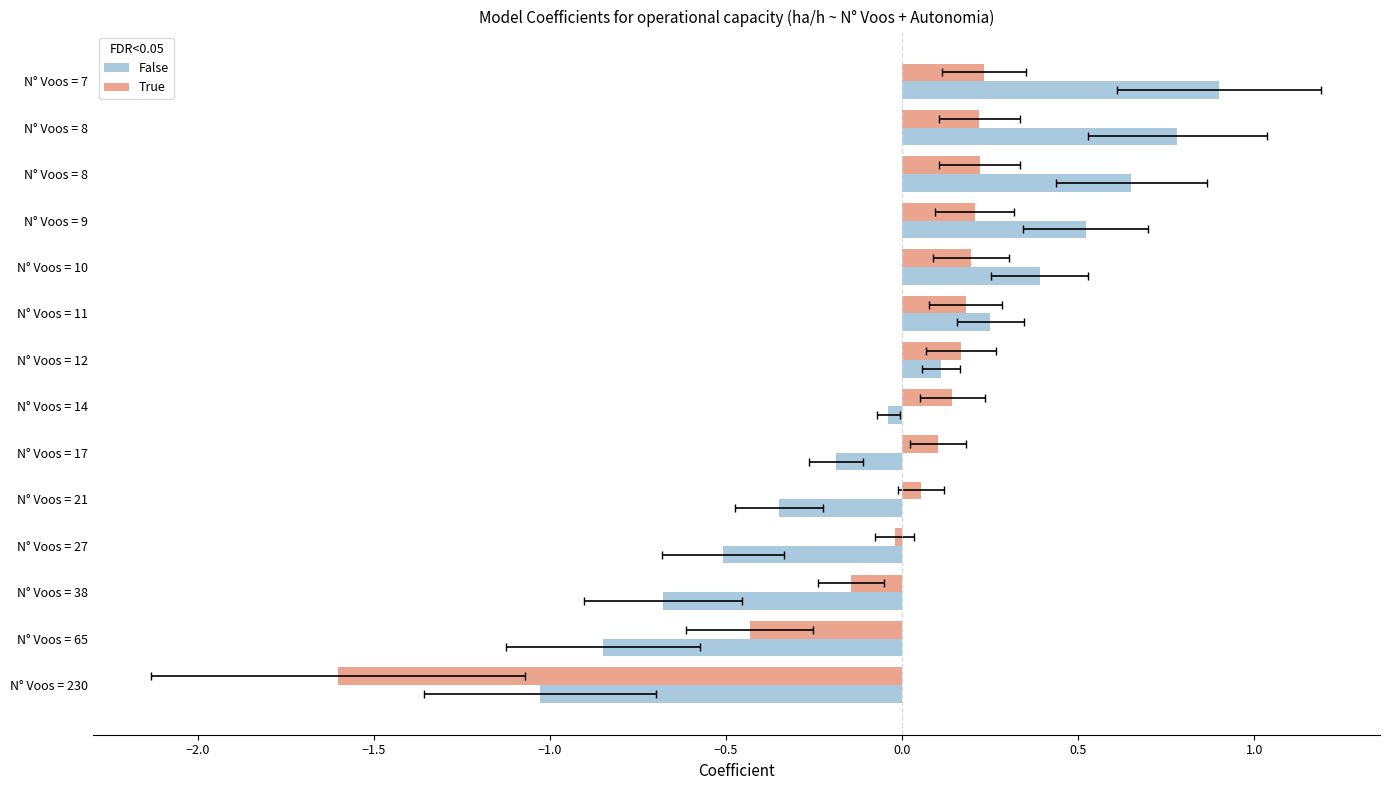

How many distinct data groups are displayed?

2